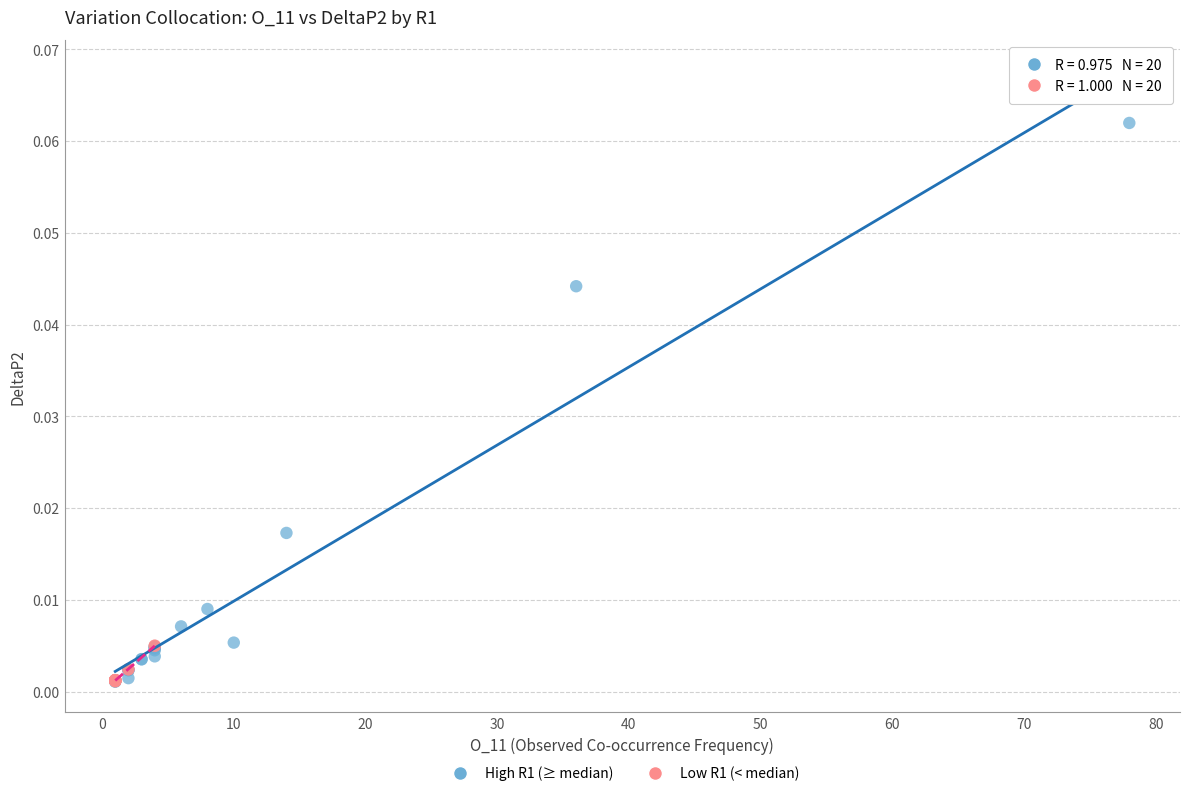

Which series has the widest spread of Y values?

High R1 (≥ median)